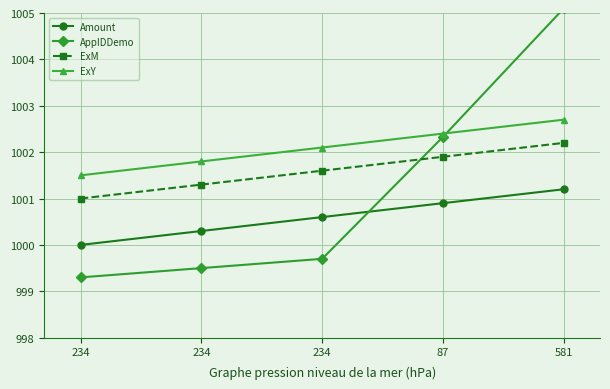

What is the difference between the second highest and minimum values in the Amount series?

0.9